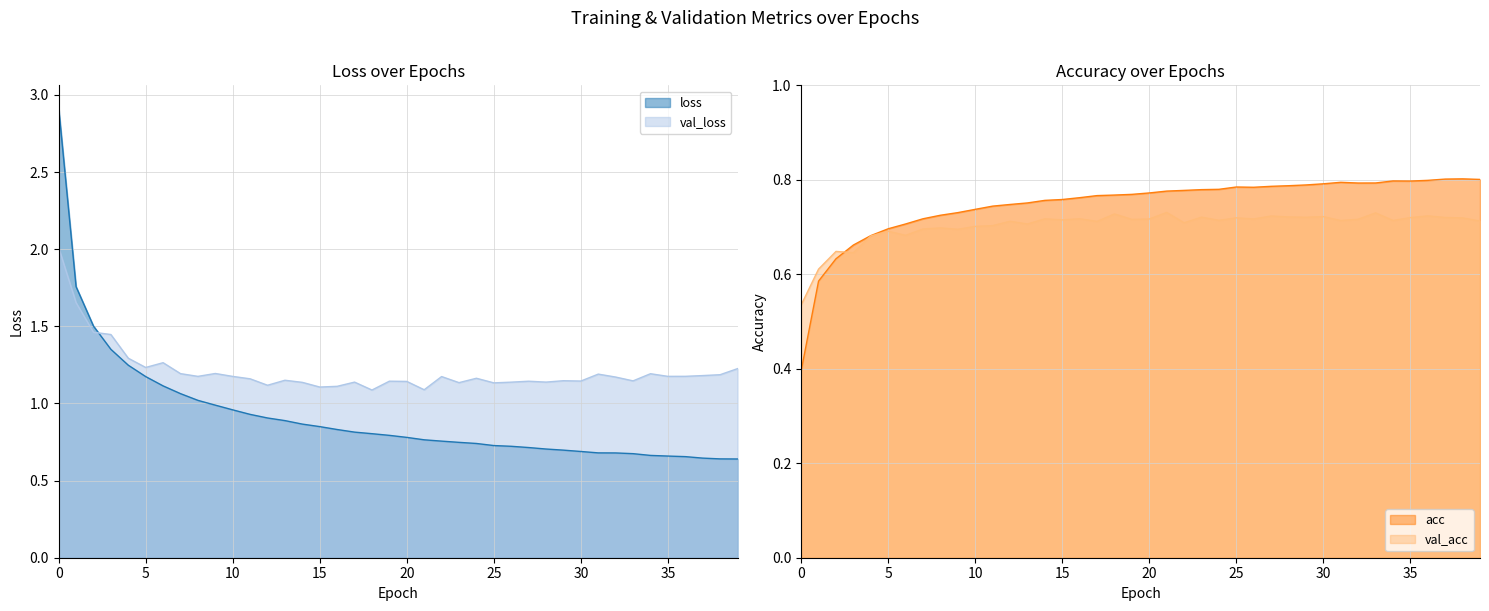

Reading right to left, extract all data points from this chart.

loss: 0.6	0.6	0.6	0.7	0.7	0.7	0.7	0.7	0.7	0.7	0.7	0.7	0.7	0.7	0.7	0.7	0.7	0.8	0.8	0.8	0.8	0.8	0.8	0.8	0.8	0.9	0.9	0.9	0.9	1.0	1.0	1.0	1.1	1.1	1.2	1.2	1.4	1.5	1.8	2.9
val_loss: 1.2	1.2	1.2	1.2	1.2	1.2	1.1	1.2	1.2	1.1	1.1	1.1	1.1	1.1	1.1	1.2	1.1	1.2	1.1	1.1	1.1	1.1	1.1	1.1	1.1	1.1	1.2	1.1	1.2	1.2	1.2	1.2	1.2	1.3	1.2	1.3	1.4	1.5	1.7	2.0
acc: 0.8	0.8	0.8	0.8	0.8	0.8	0.8	0.8	0.8	0.8	0.8	0.8	0.8	0.8	0.8	0.8	0.8	0.8	0.8	0.8	0.8	0.8	0.8	0.8	0.8	0.8	0.8	0.7	0.7	0.7	0.7	0.7	0.7	0.7	0.7	0.7	0.7	0.6	0.6	0.4
val_acc: 0.7	0.7	0.7	0.7	0.7	0.7	0.7	0.7	0.7	0.7	0.7	0.7	0.7	0.7	0.7	0.7	0.7	0.7	0.7	0.7	0.7	0.7	0.7	0.7	0.7	0.7	0.7	0.7	0.7	0.7	0.7	0.7	0.7	0.7	0.7	0.7	0.6	0.6	0.6	0.5